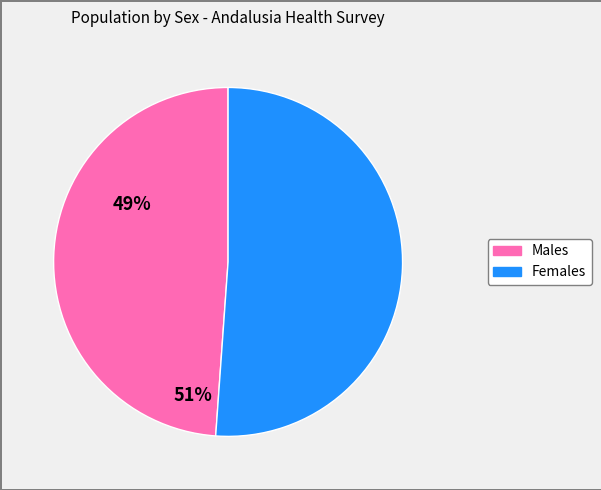

Is there a majority slice in this chart?

Yes